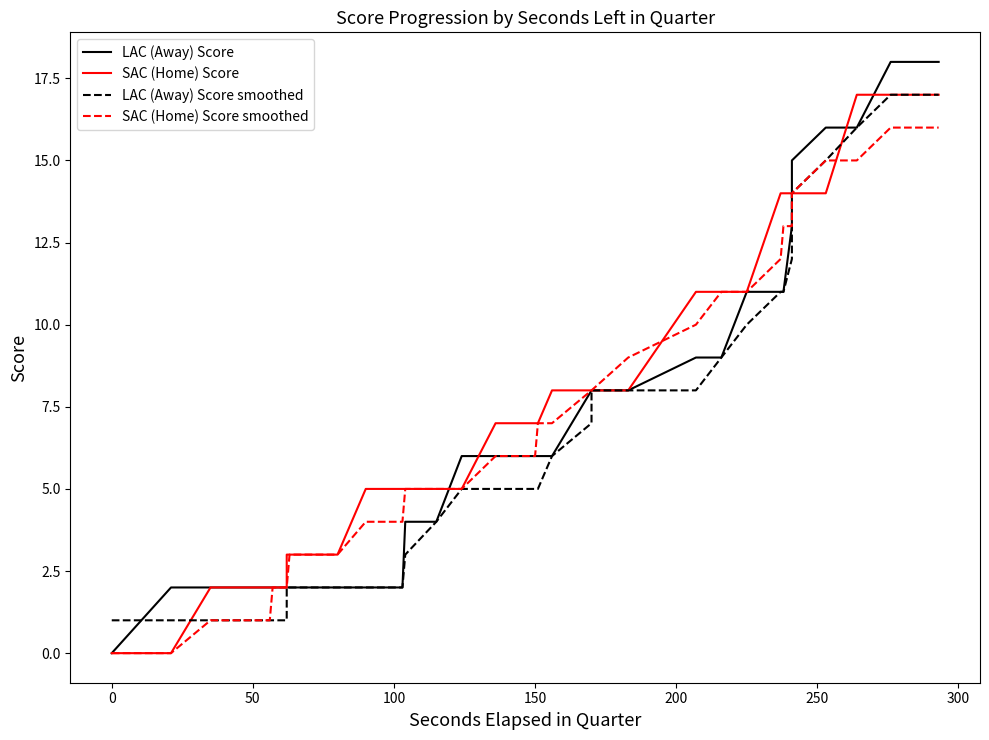

Is the value of SAC (Home) Score at 24 greater than the value of LAC (Away) Score at 26?

No